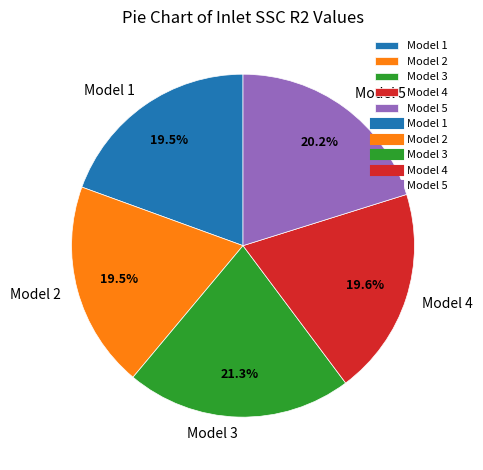

Count the number of slices in the pie.

5